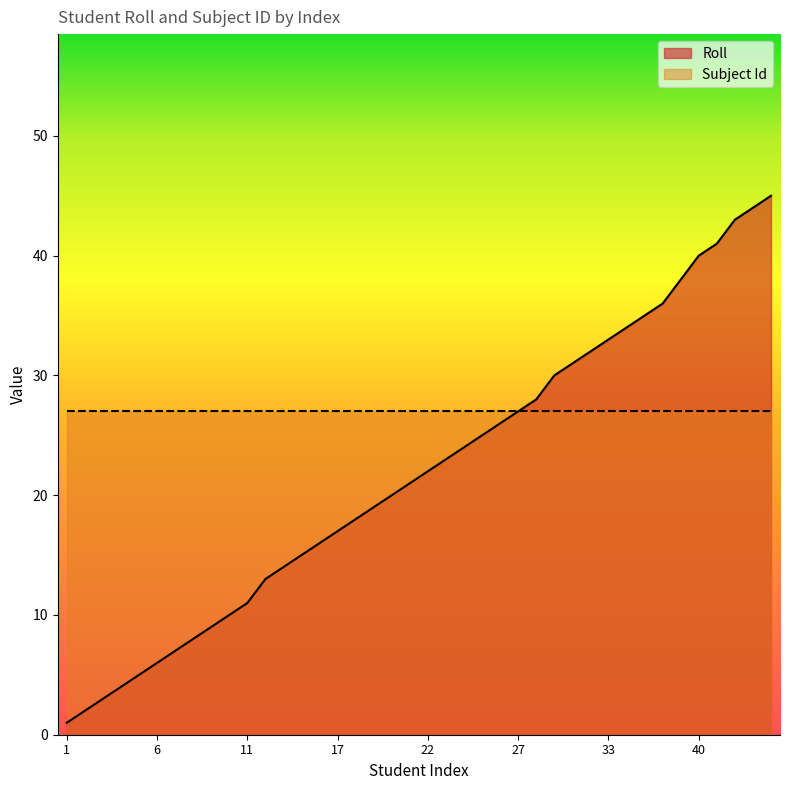

What is the ratio of the value at 10 to the value at 38?

0.3